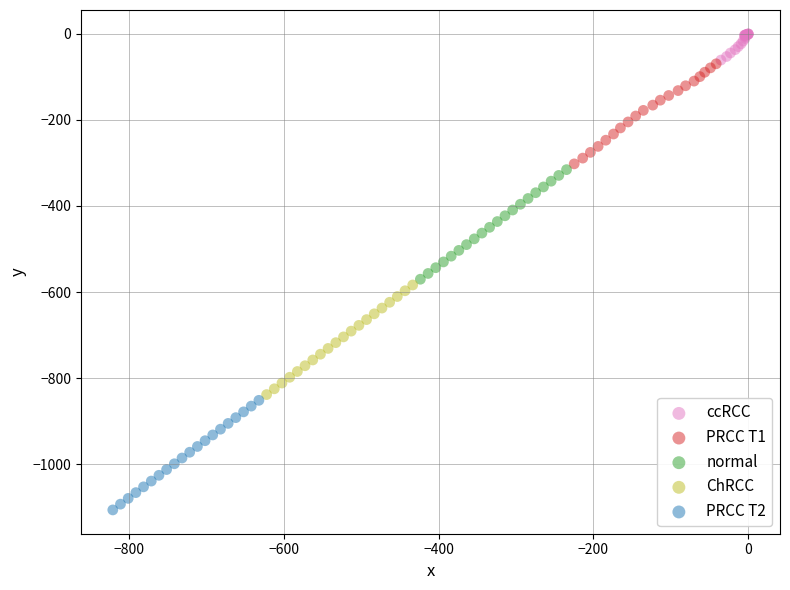

Which series reaches the maximum Y coordinate?

ccRCC